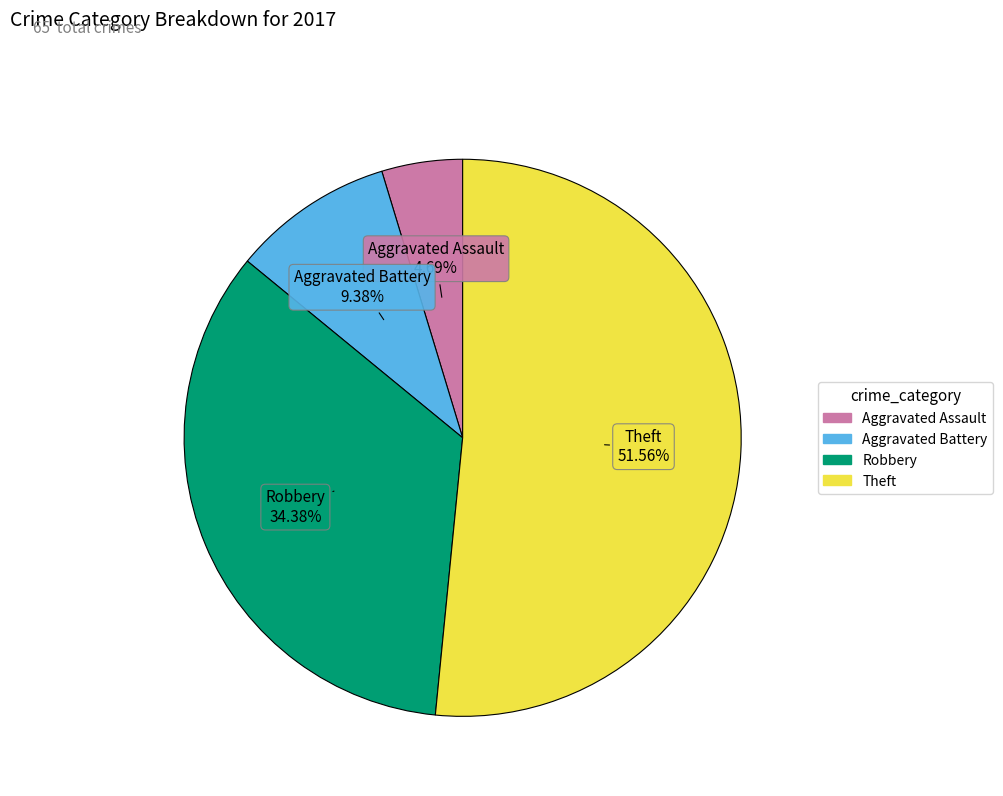

Combined, do Theft and Robbery account for over 50%?

Yes